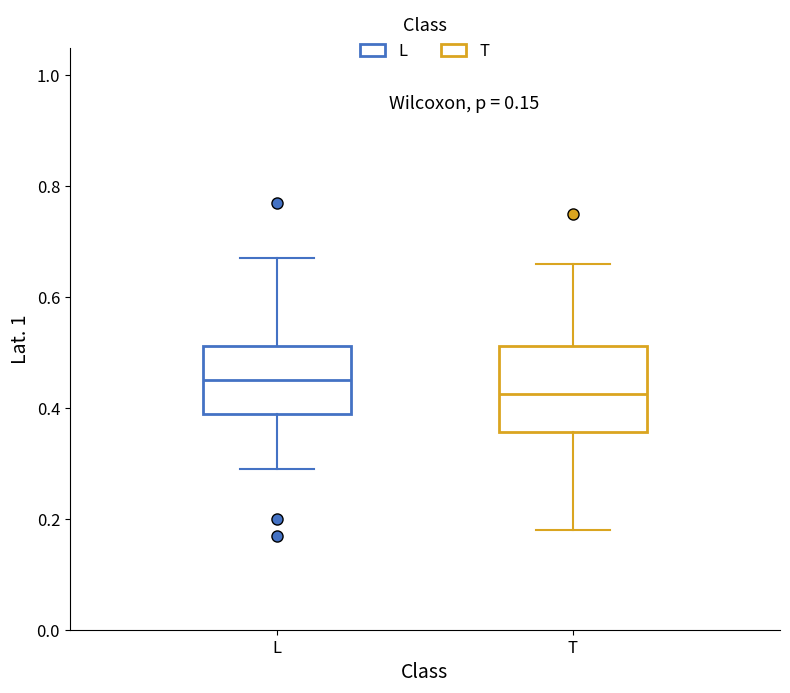

Comparing the boxes themselves (not the whiskers), which one is the tallest?

T